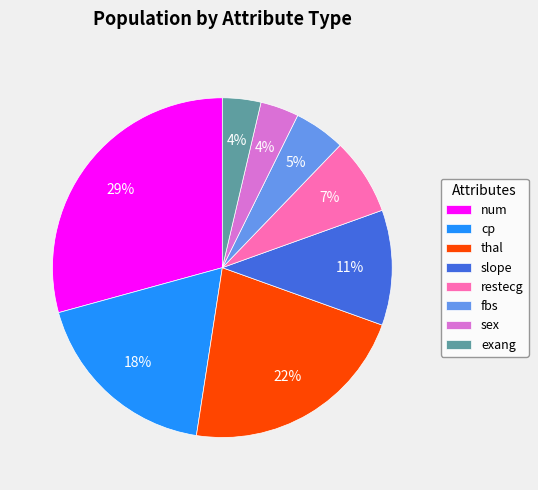

Does any single category account for the majority?

No